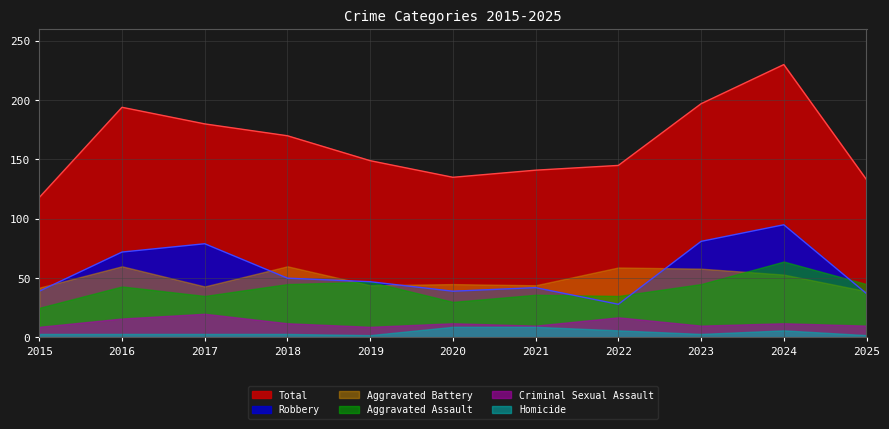

What is the sum of all Aggravated Battery values?

547